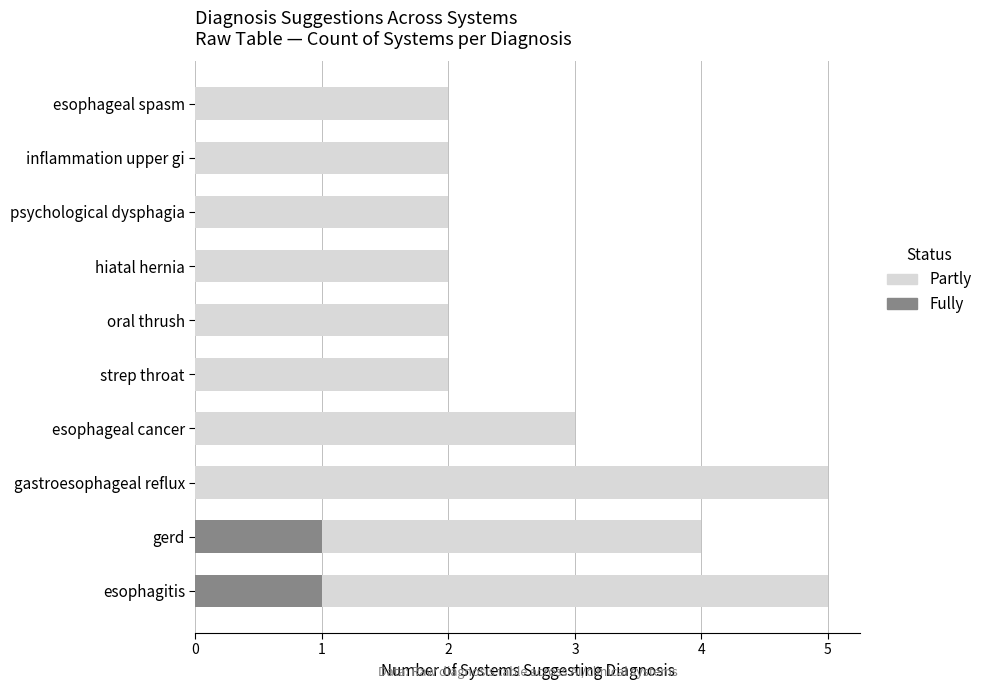

The Partly series shows 2 at inflammation upper gi. True or false?

True